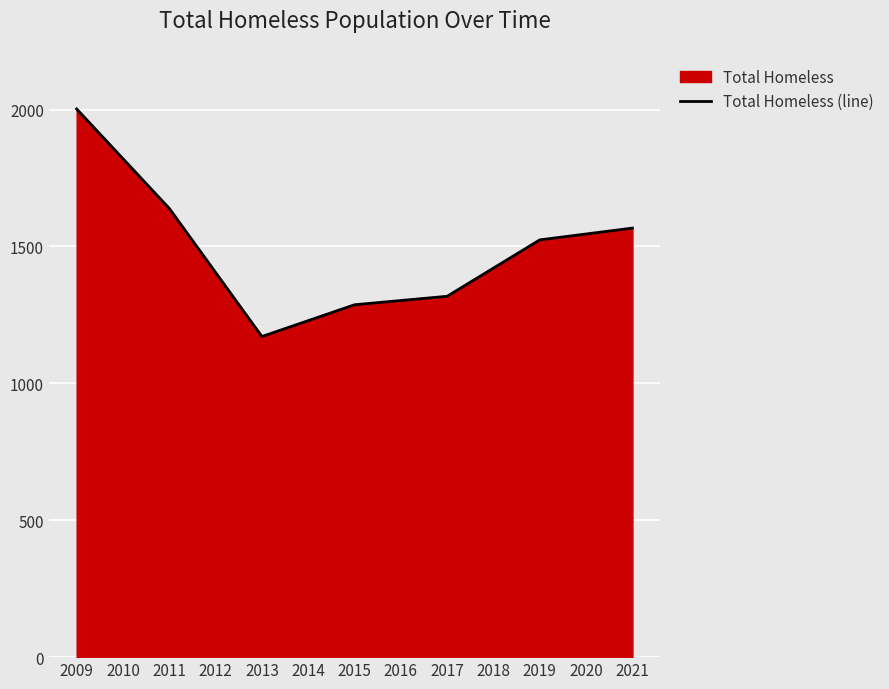

Reading left to right, extract all data points from this chart.

2009=2002.0	2010=1820.5	2011=1639.0	2012=1405.0	2013=1171.0	2014=1229.0	2015=1287.0	2016=1302.5	2017=1318.0	2018=1421.0	2019=1524.0	2020=1545.5	2021=1567.0